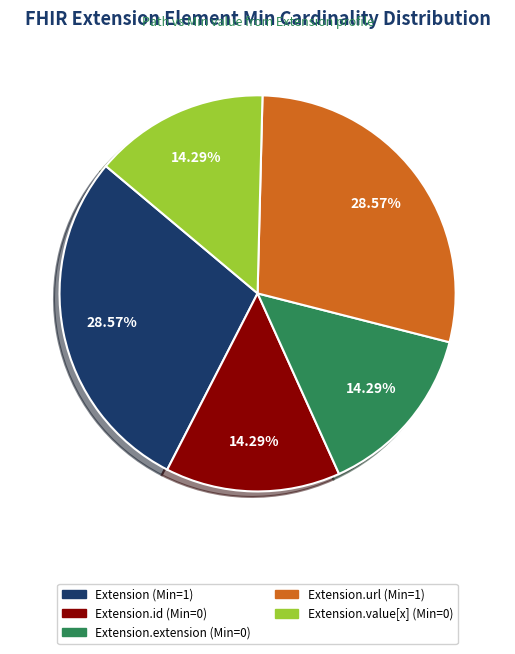

Is there a majority slice in this chart?

No